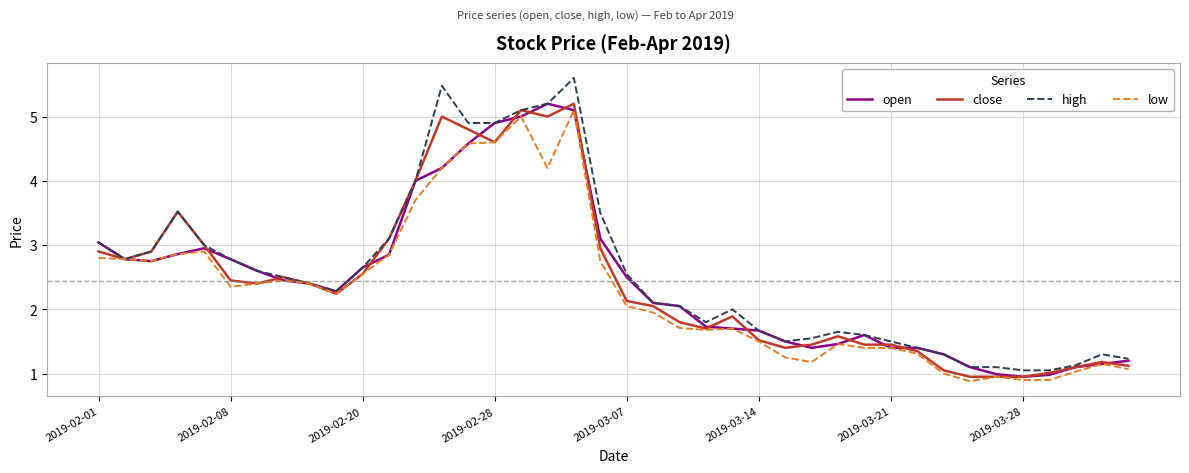

What are all the series names shown in the legend?

open, close, high, low